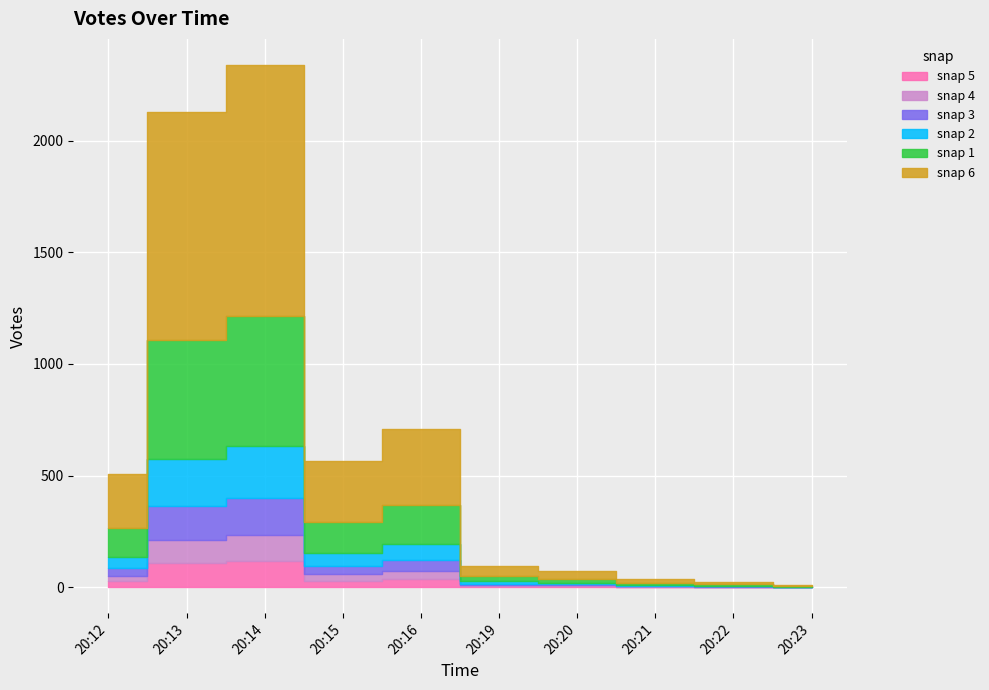

What is the minimum value shown in the chart?

13